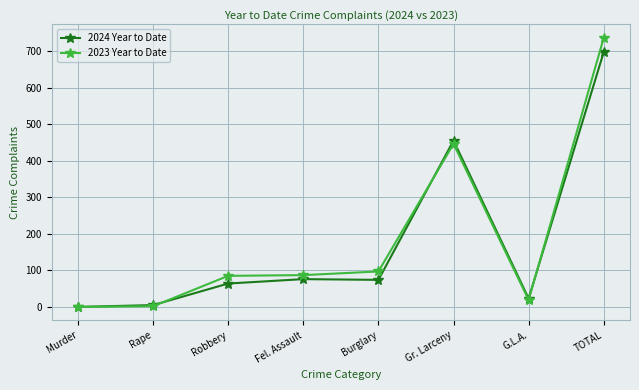

What is the label of the 2nd point from the right?

G.L.A.